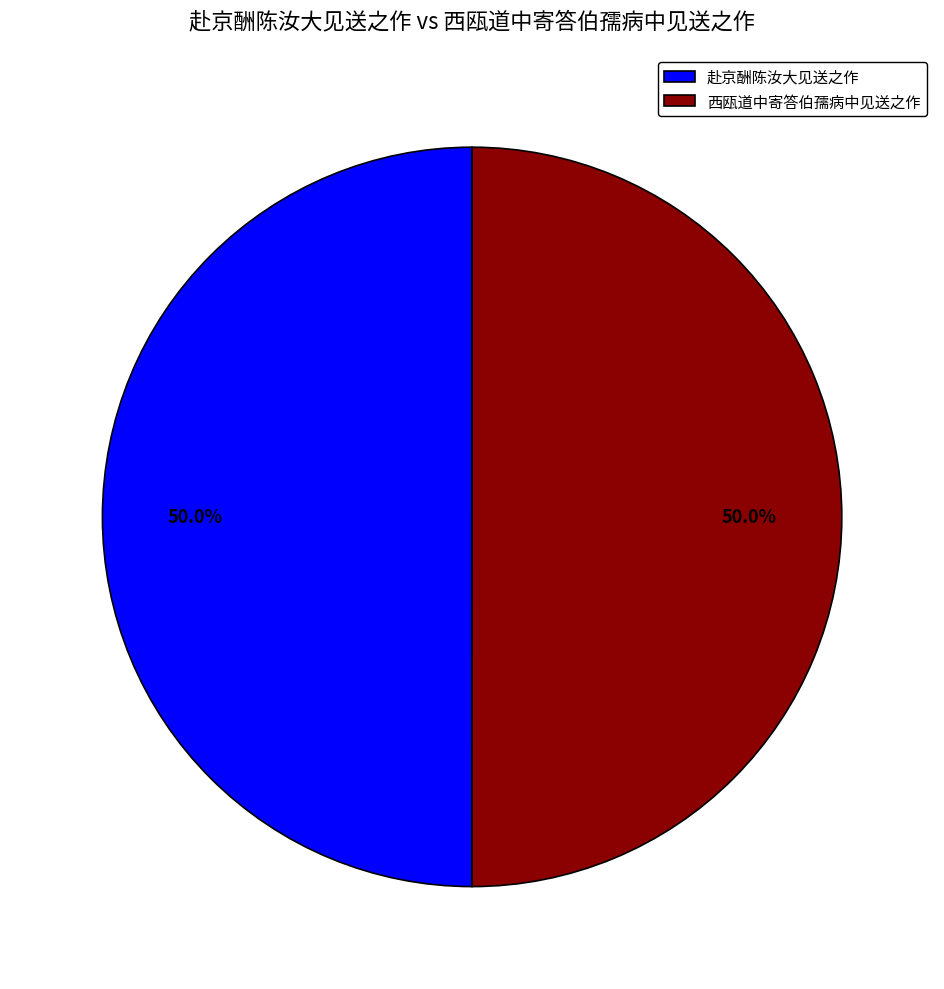

What percentage do 西瓯道中寄答伯孺病中见送之作 and 赴京酬陈汝大见送之作 together represent?

100.0%